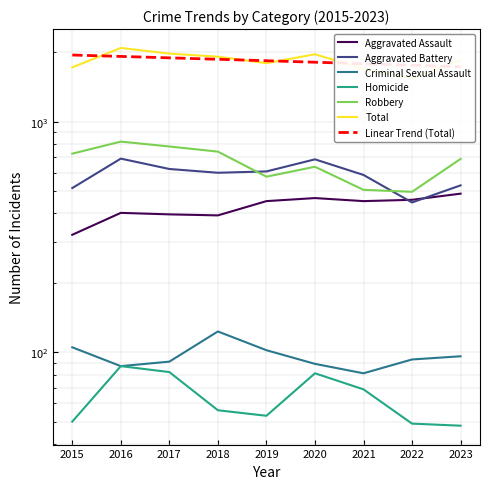

What is the difference between the Aggravated Battery values at 2022 and 2017?

177